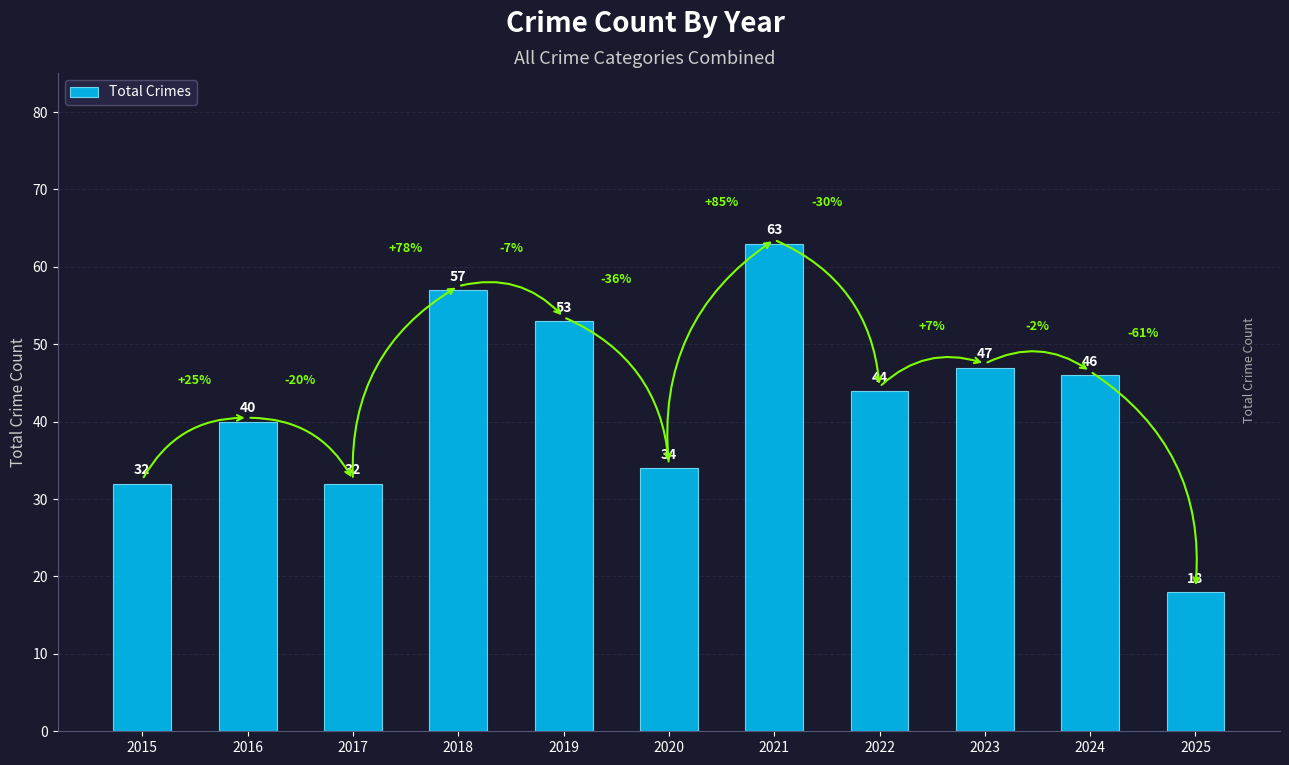

Which category has the highest value across all series?

2021